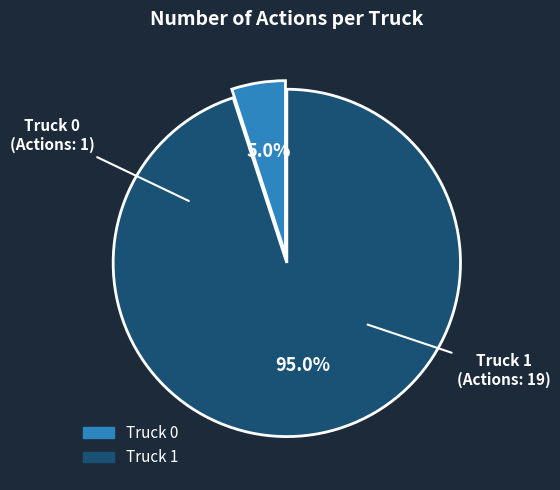

Rank the categories by value from lowest to highest.

Truck 0, Truck 1